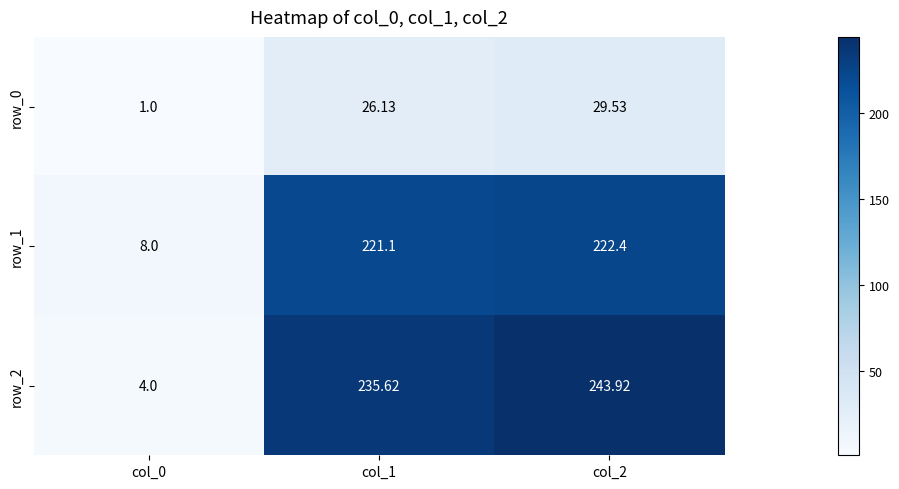

What is the total value across all series at col_1?

482.9